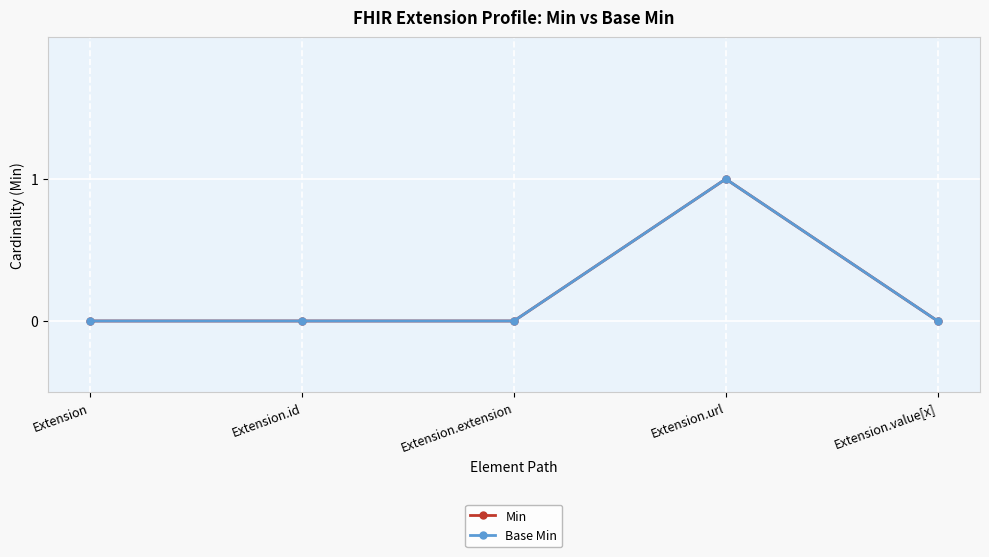

Is this an area chart (filled region under the line)?

No